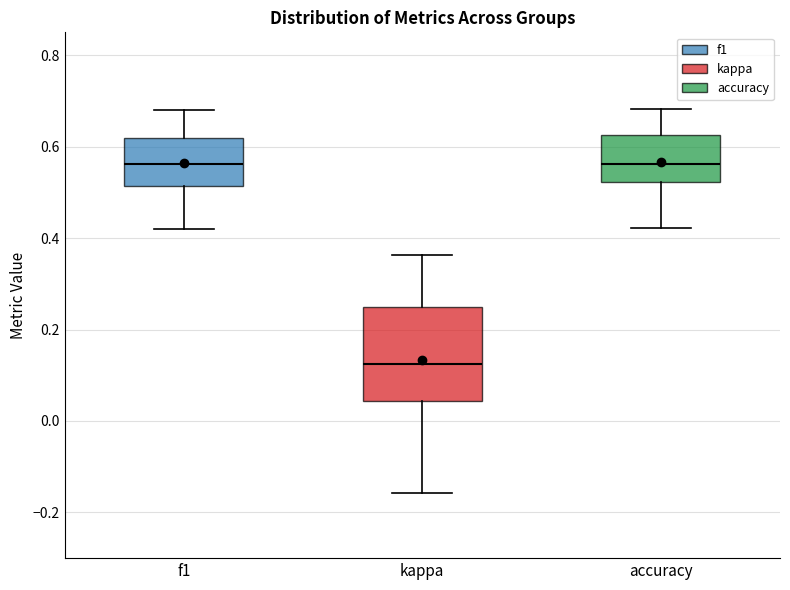

Reading left to right, transcribe this box plot: for each box, give where its median line is, the range the box spans, and where its two whiskers end, as read against the y-axis. The values are not printed on the chart, so give them approximately, as read against the axis.

f1: median 0.56, box 0.52 to 0.62, whiskers 0.42 to 0.68
kappa: median 0.12, box 0.04 to 0.26, whiskers -0.16 to 0.36
accuracy: median 0.56, box 0.52 to 0.62, whiskers 0.42 to 0.68